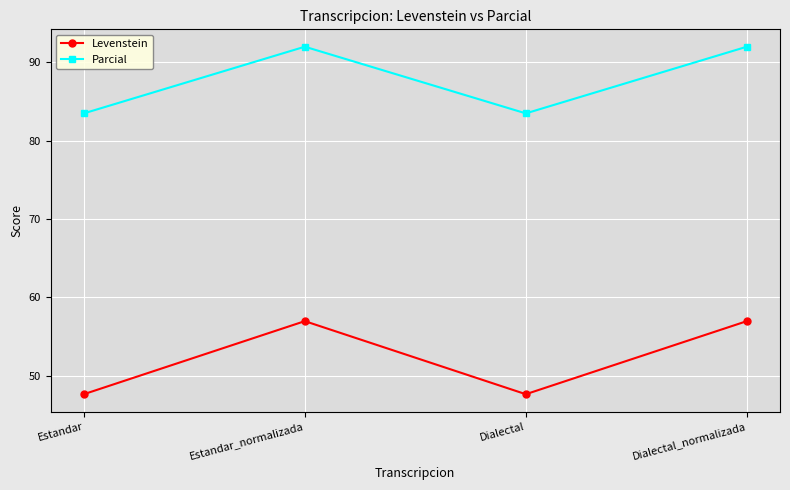

Which series has the largest total across all categories?

Parcial